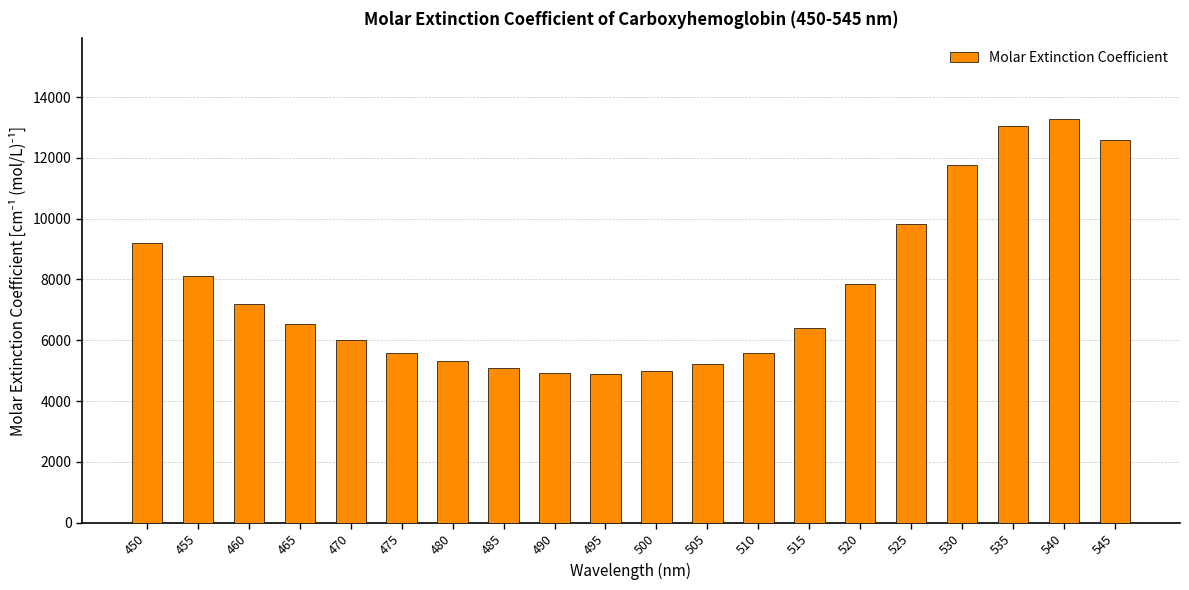

Does the chart contain stacked bars?

No